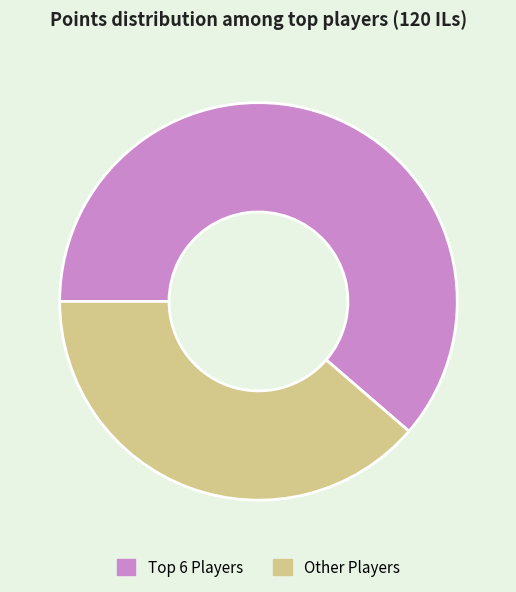

True or false: Other Players accounts for 47% of the total.

False